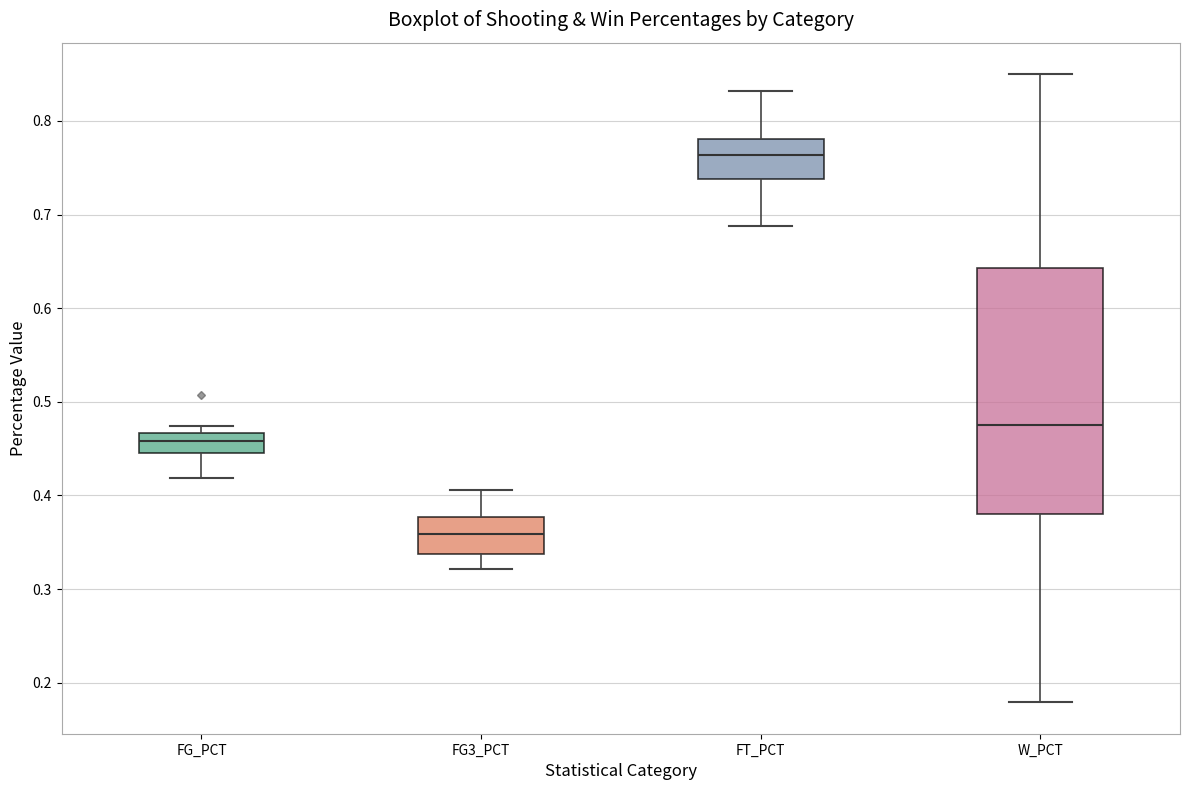

Reading left to right, read every box against the y-axis: the position of its median line, the range the box covers, and the ends of its whiskers. The values are not printed on the chart, so give them approximately, as read against the axis.

FG_PCT: median 0.46, box 0.44 to 0.47, whiskers 0.42 to 0.47 (just above the box's upper edge)
FG3_PCT: median 0.36, box 0.34 to 0.38, whiskers 0.32 to 0.41
FT_PCT: median 0.76, box 0.74 to 0.78, whiskers 0.69 to 0.83
W_PCT: median 0.48, box 0.38 to 0.64, whiskers 0.18 to 0.85